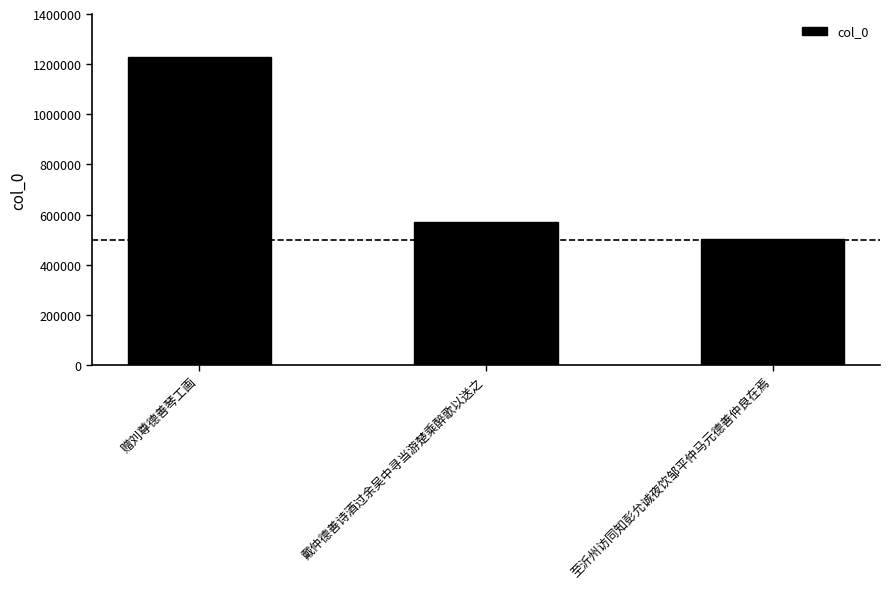

List the labels in order of value, largest first.

赠刘尊德善琴工画, 戴仲德善诗酒过余吴中寻当游楚乘醉歌以送之, 至沂州访同知彭允诚夜饮邹平仲马元德善仲良在焉